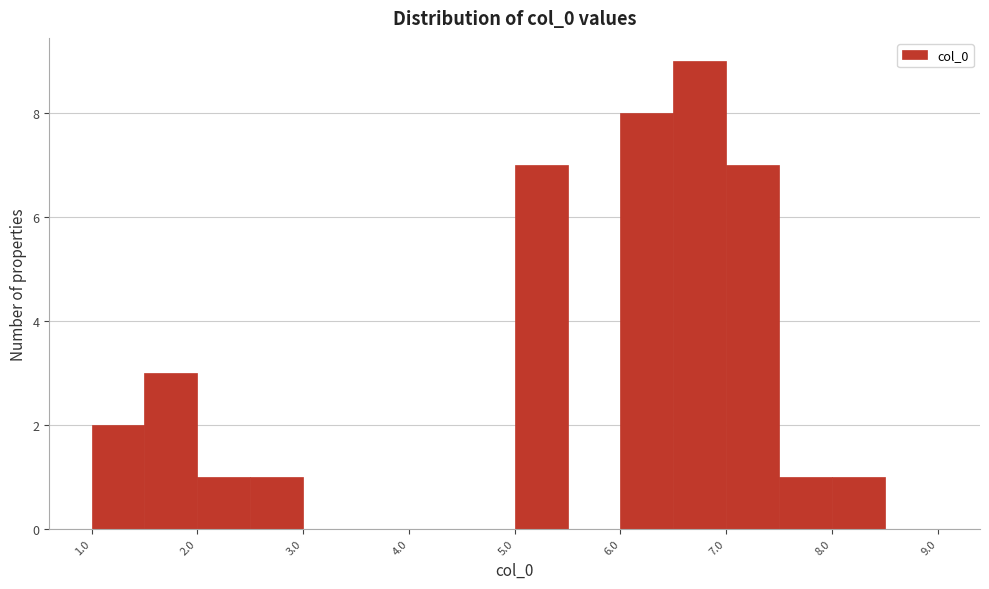

Over which range of the x-axis is the bar tallest?

6.5 to 7.0